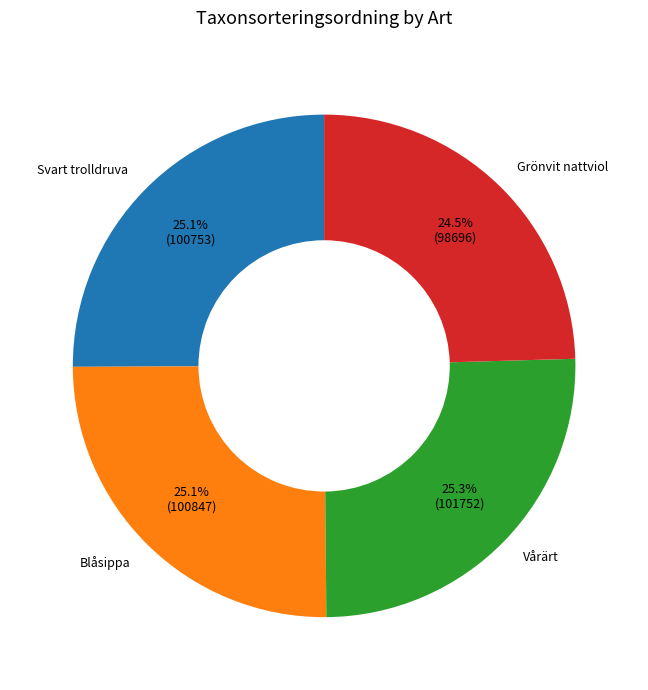

Which slice is the smallest?

Grönvit nattviol